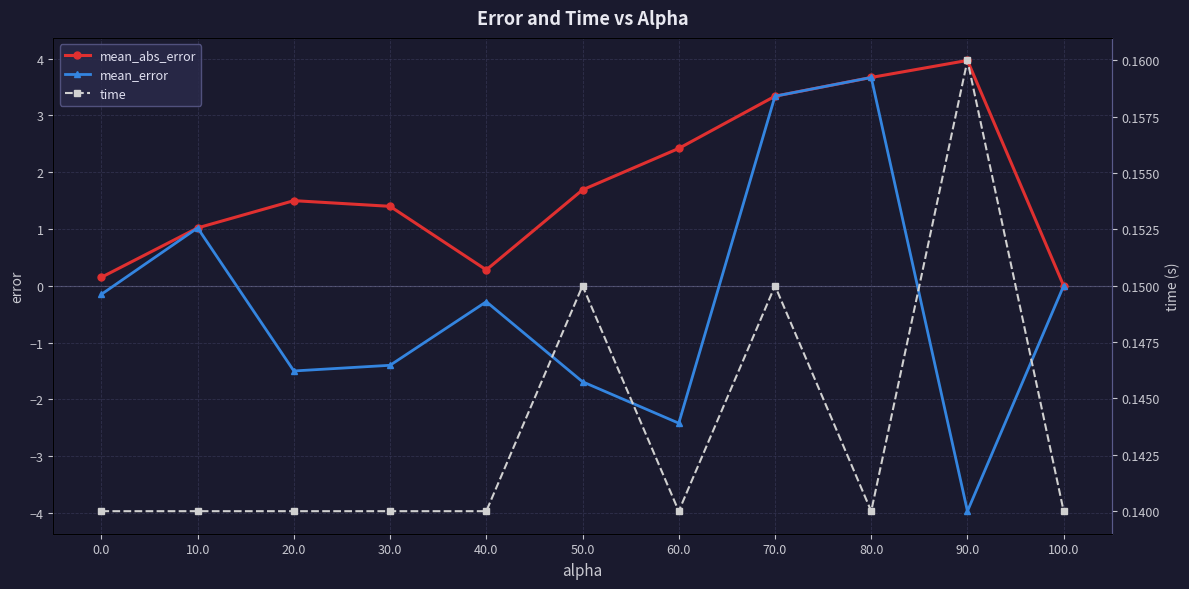

At which category does mean_abs_error reach its first local valley?

40.0